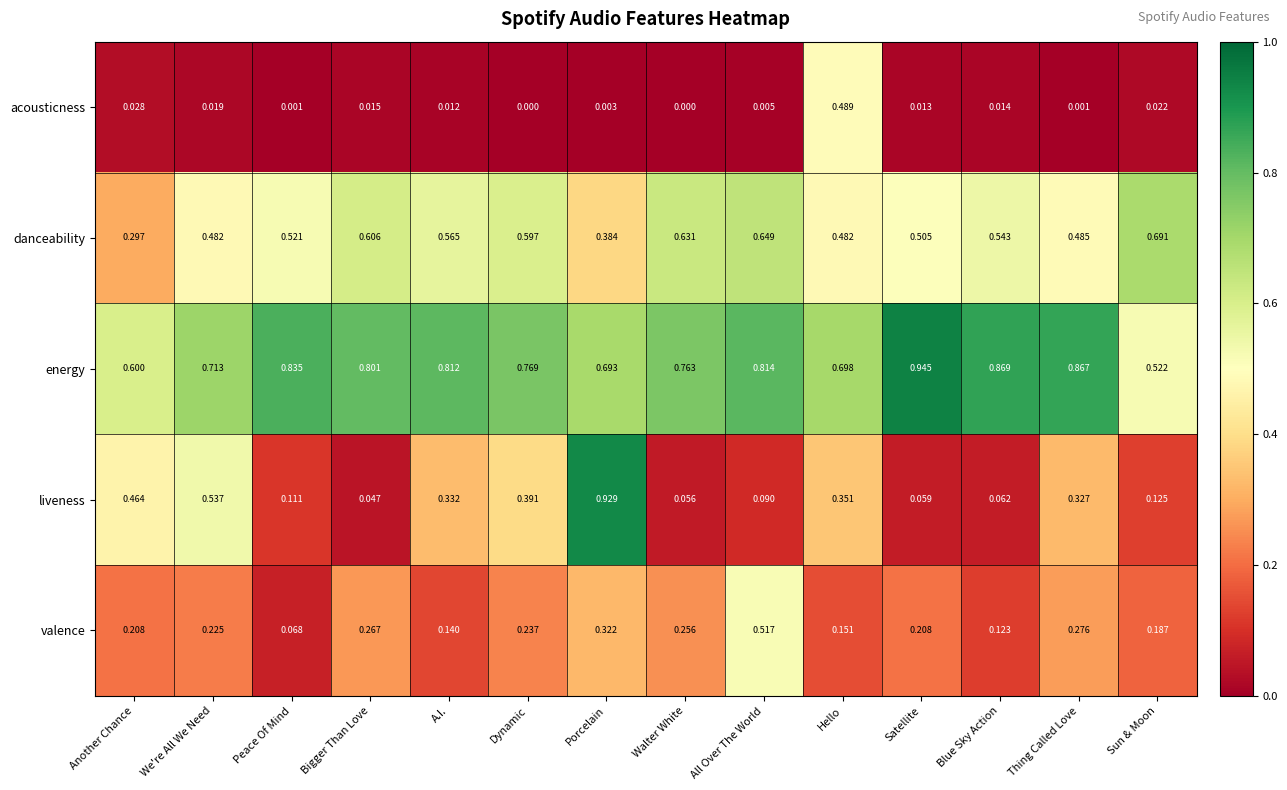

Rank the series at Bigger Than Love from lowest to highest value.

acousticness, liveness, valence, danceability, energy